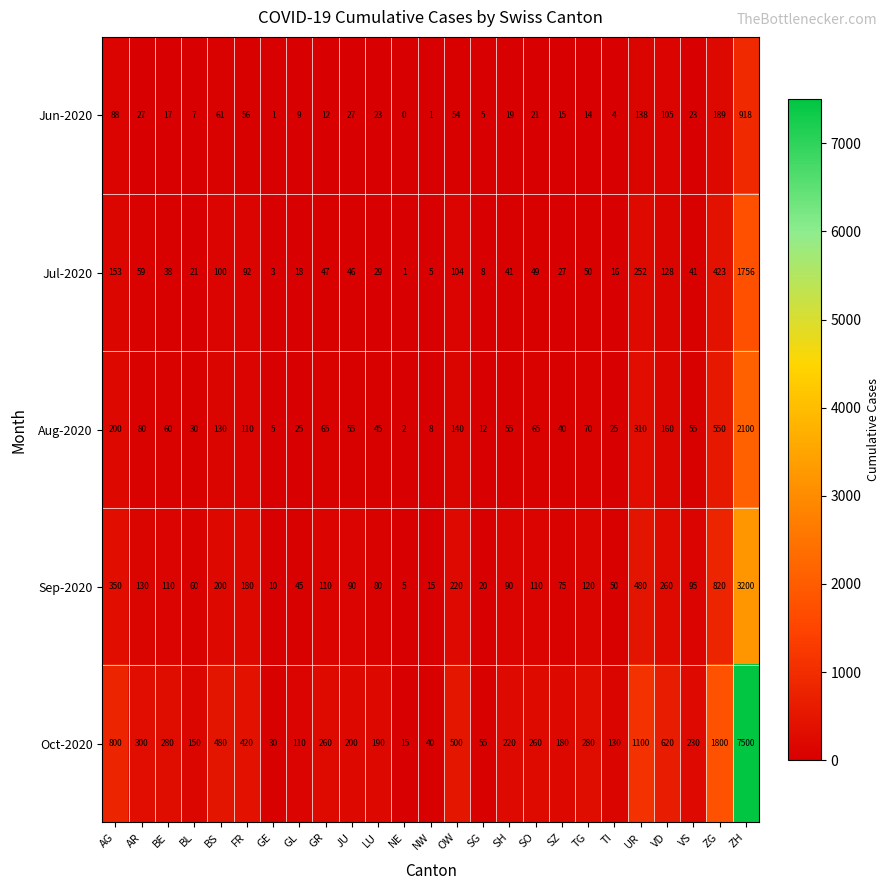

Between GE and SO, which series saw the biggest shift?

Oct-2020